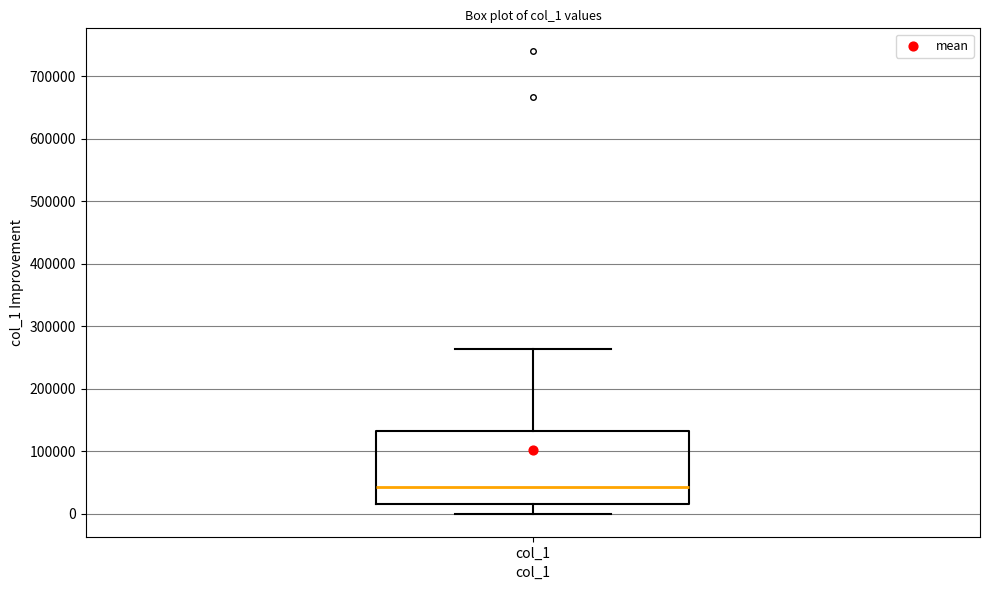

Where does the upper whisker of the box for col_1 end on the y-axis? The values are not printed on the chart, so give them approximately, as read against the axis.

260000